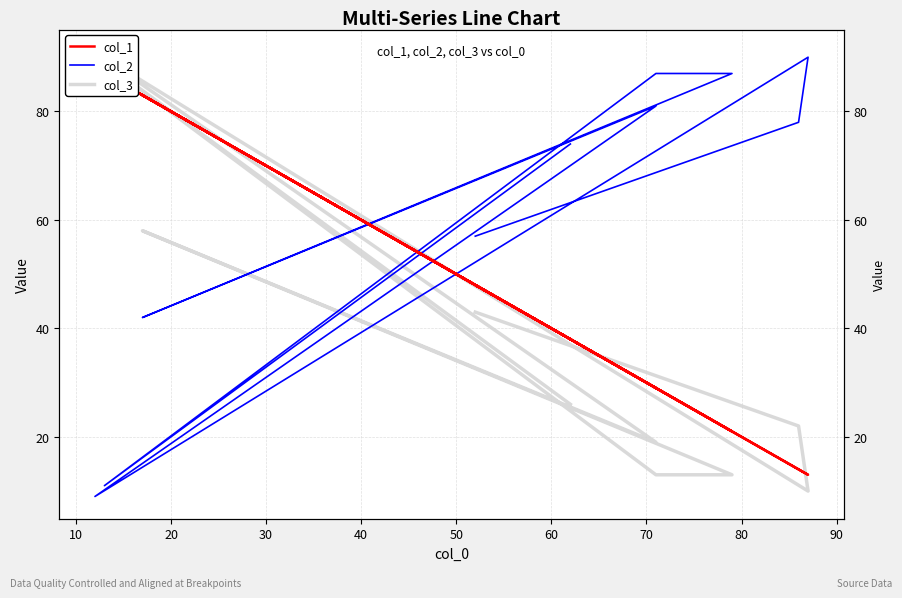

Between 10 and 20, which series saw the biggest shift?

col_2